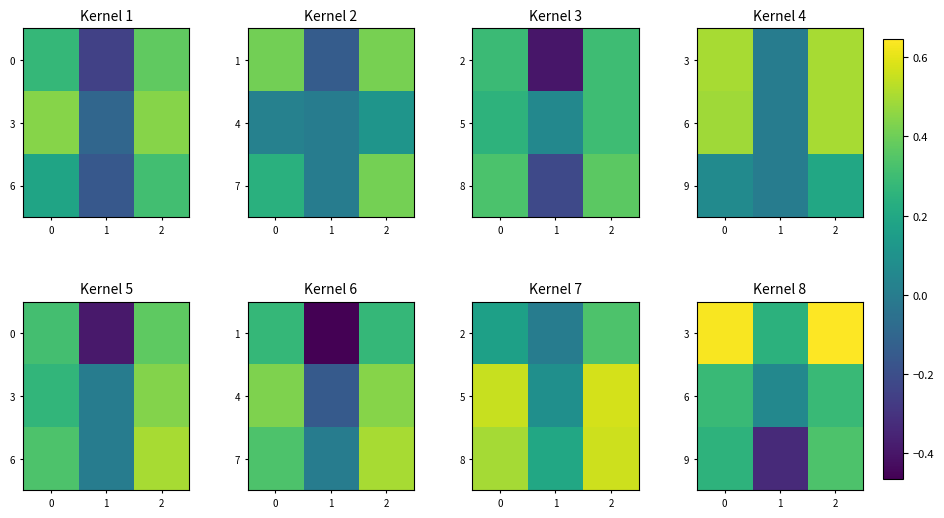

At which category does the chart reach its peak across all series?

2